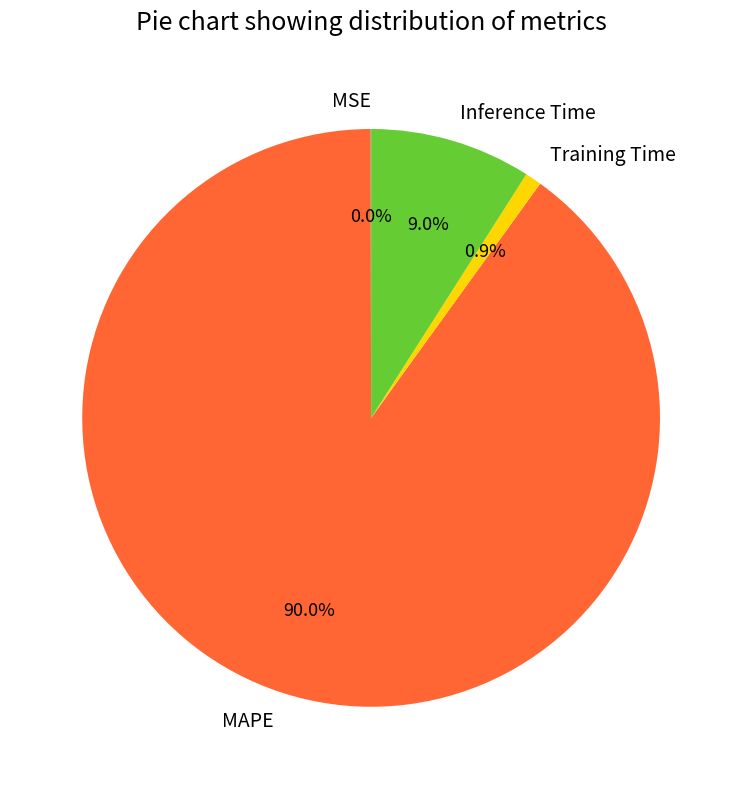

To the nearest percent, what is the difference between the largest and smallest slice percentages?

90%